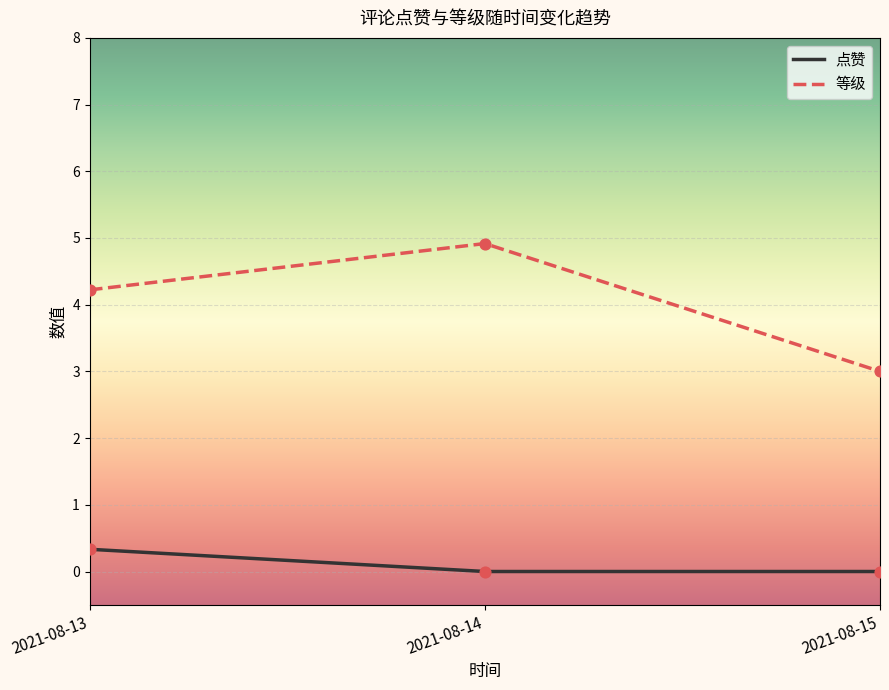

What is the difference between the highest and lowest values at 2021-08-14?

4.9